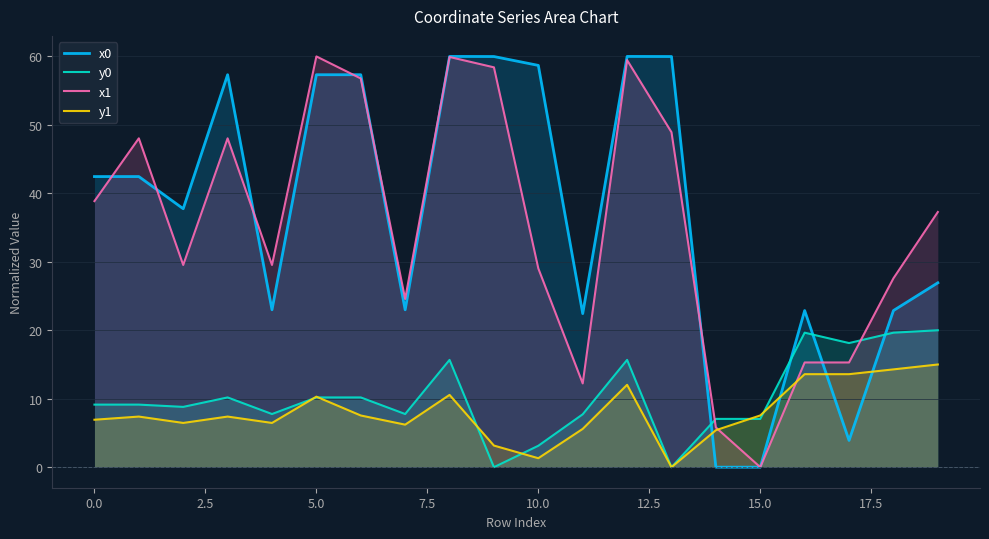

Between 14 and 16, which series saw the biggest shift?

x0